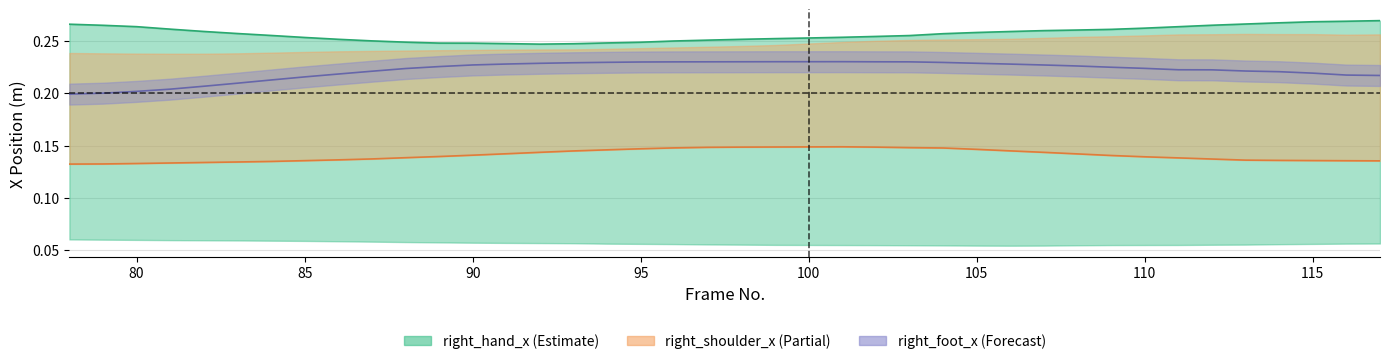

What is the sum of all right_hand_x_line values?

10.3